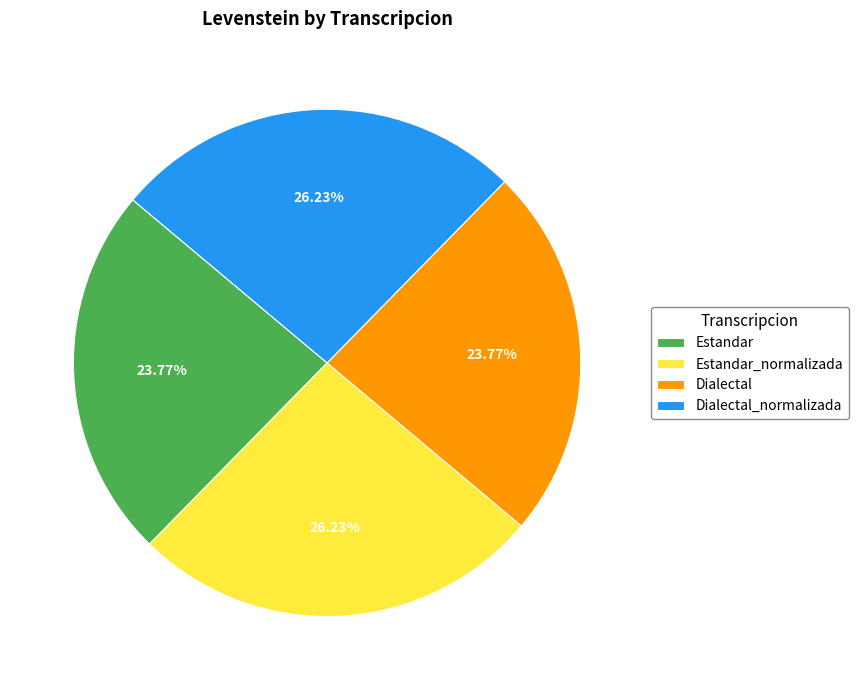

What portion of the pie excludes Estandar_normalizada?

73.8%